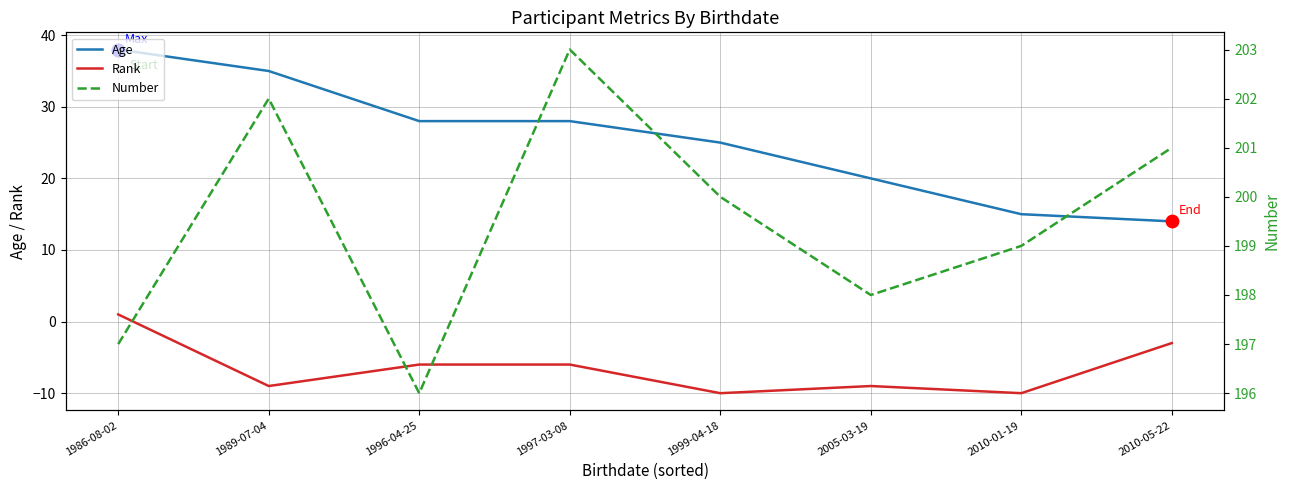

Which series contains the lowest Y value?

Rank